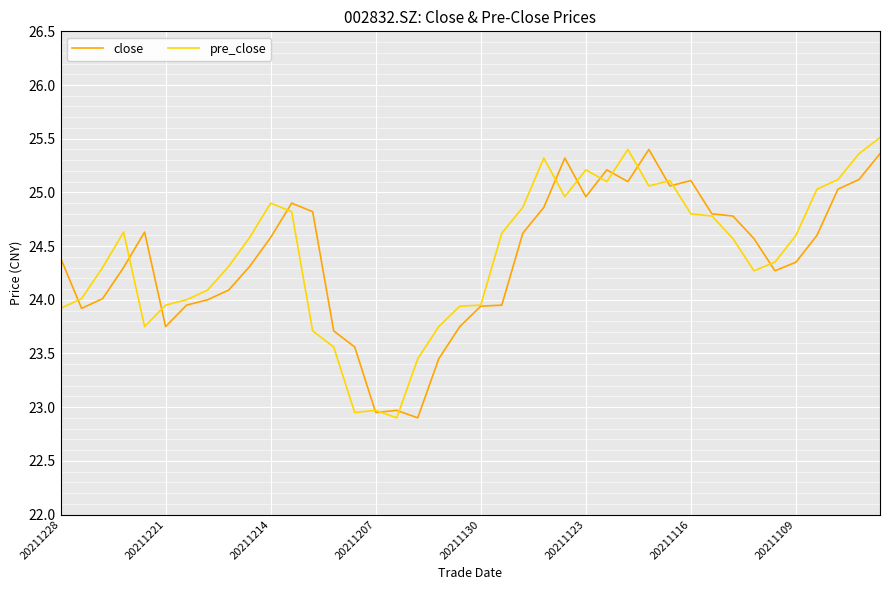

What is the greatest value displayed?

25.5